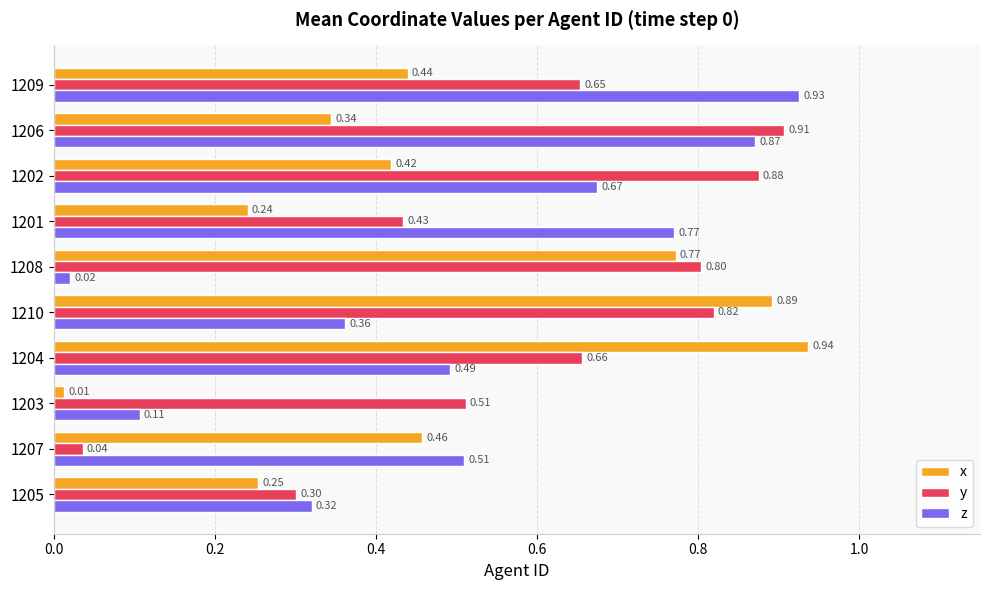

What is the total value across all series at 1204?

2.1